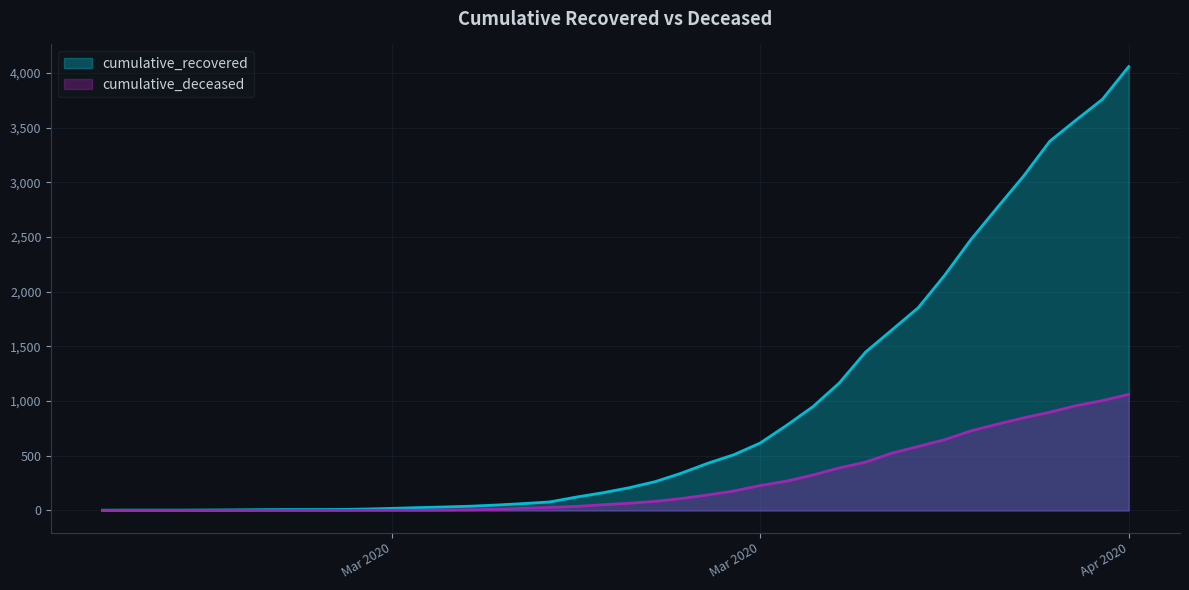

Is it true that cumulative_recovered equals 3055 at 2020-04-02?

True